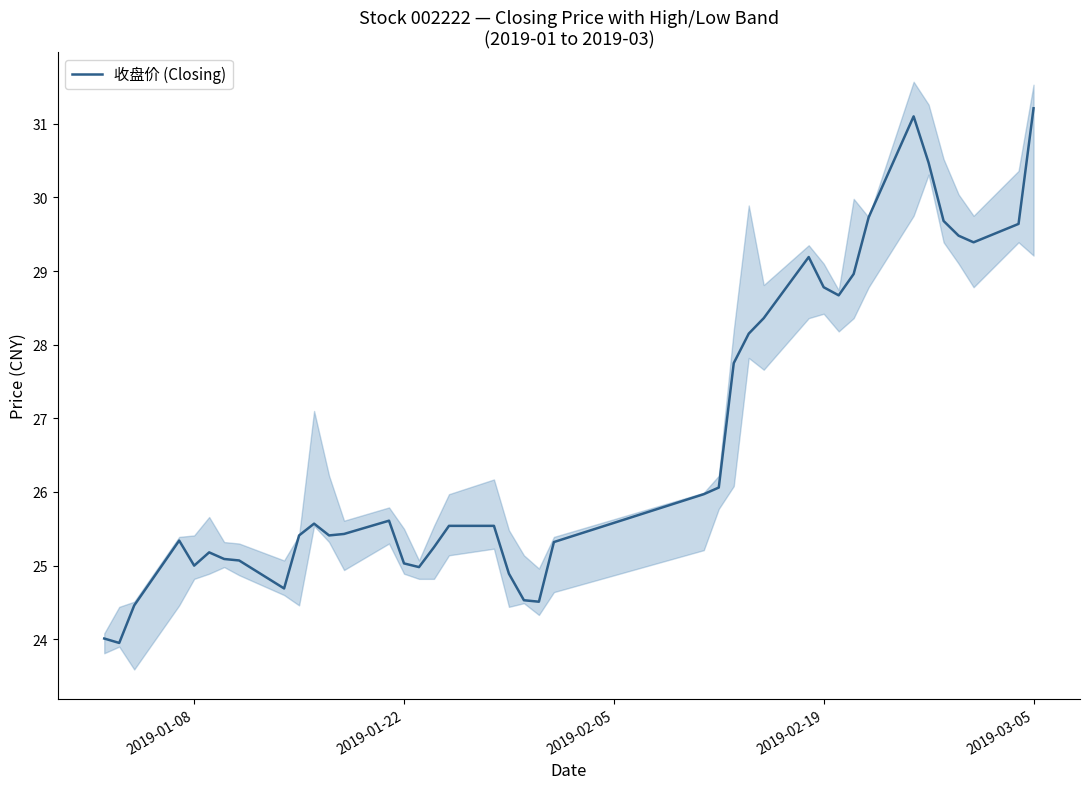

How many interior local valleys (lower than both neighbors) does the data have?

8